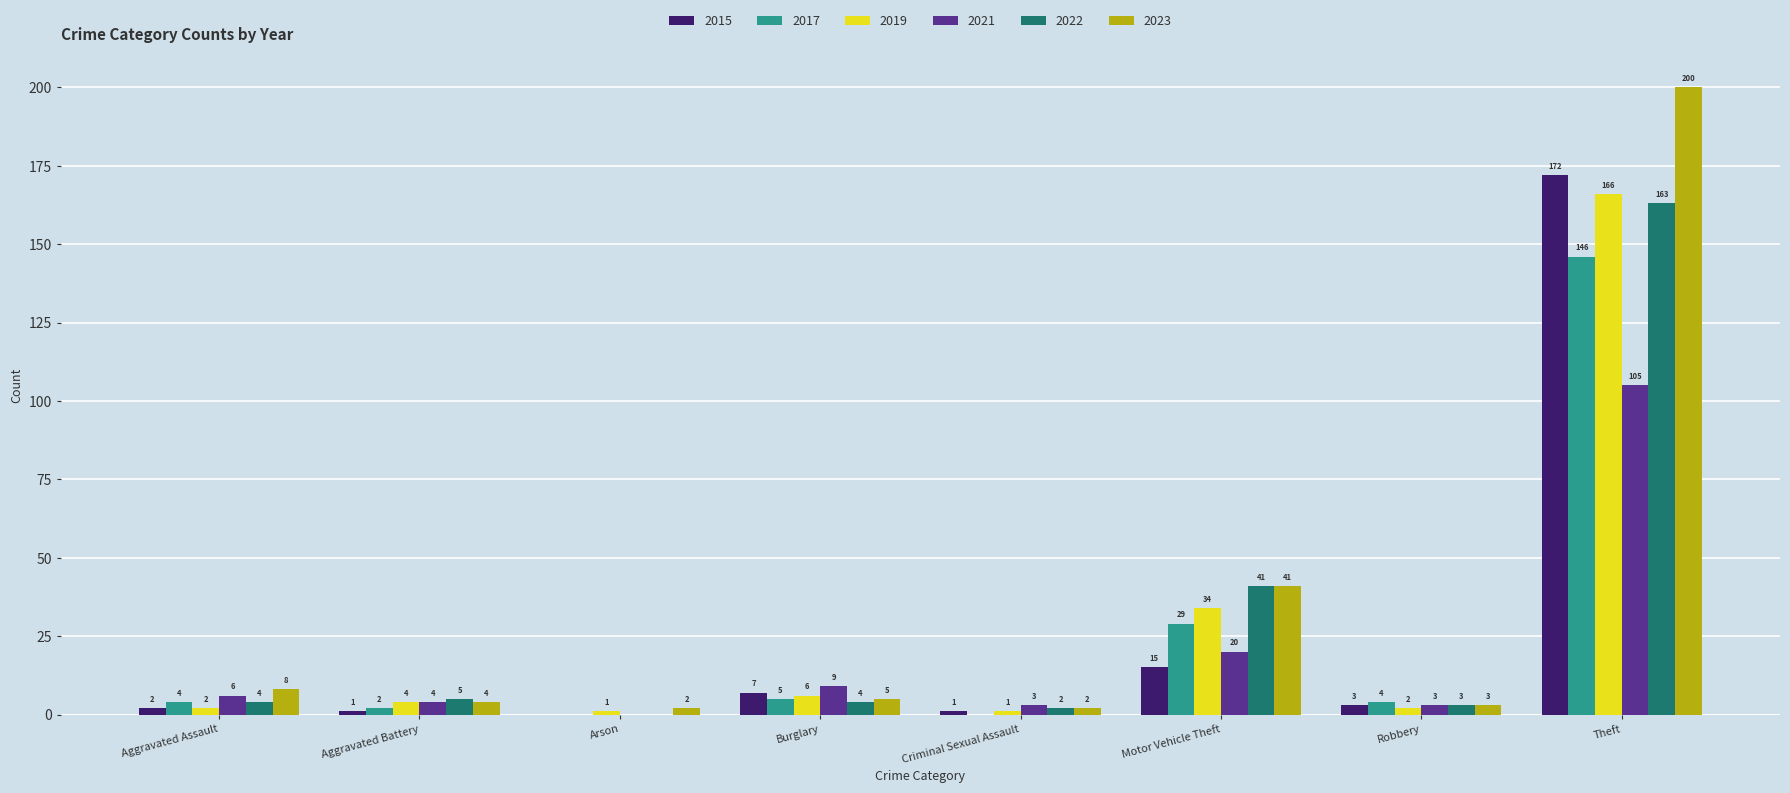

Which series has the largest range (max minus min)?

2023